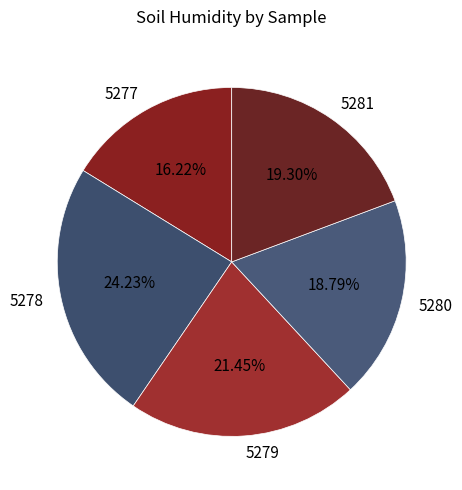

True or false: 5278 accounts for 38% of the total.

False